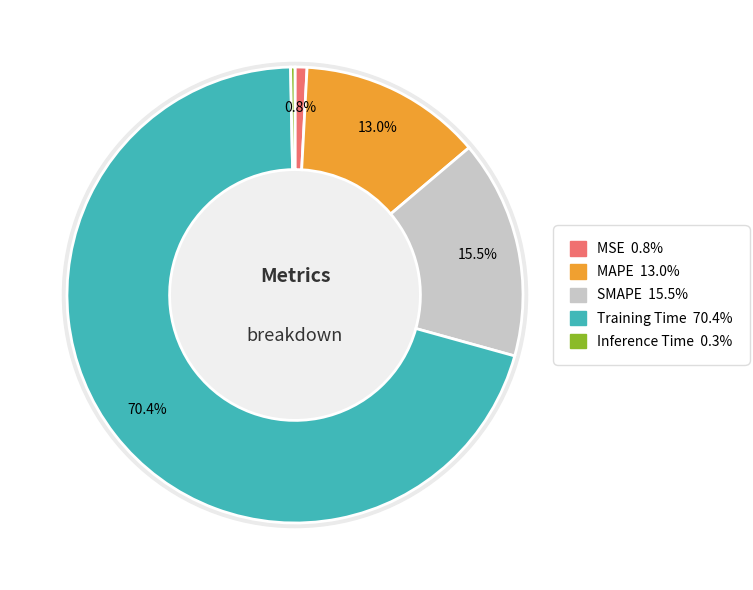

What is the majority slice?

Training Time